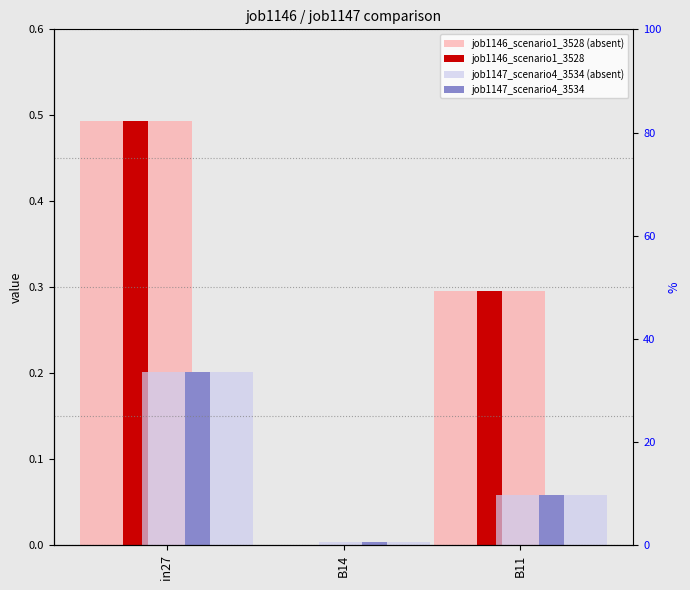

Count the number of data series in this chart.

4